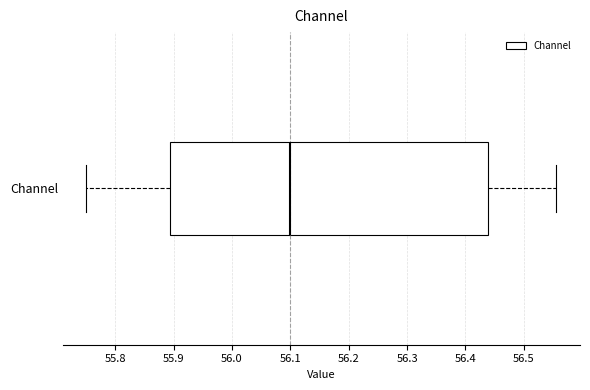

Where does the median line of the box for Channel sit on the x-axis? The values are not printed on the chart, so give them approximately, as read against the axis.

56.10